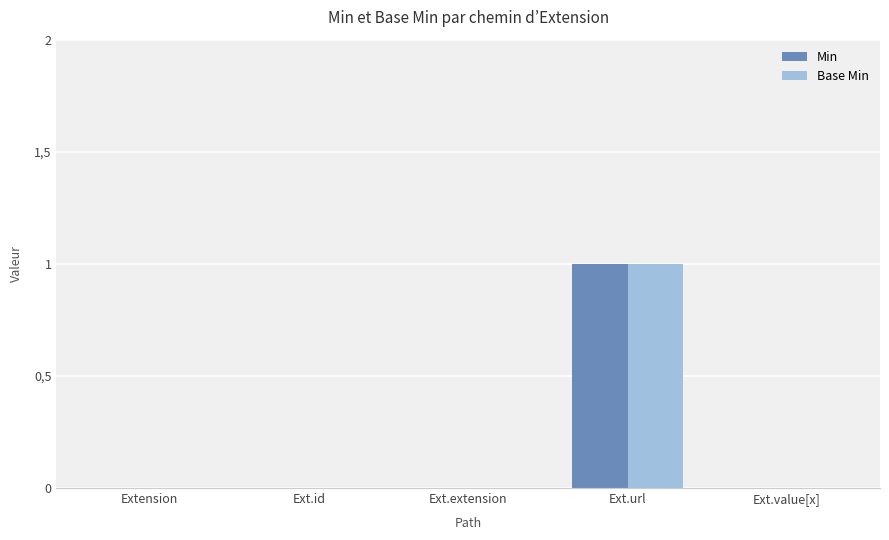

The value of Base Min at Ext.id is 1. True or false?

False